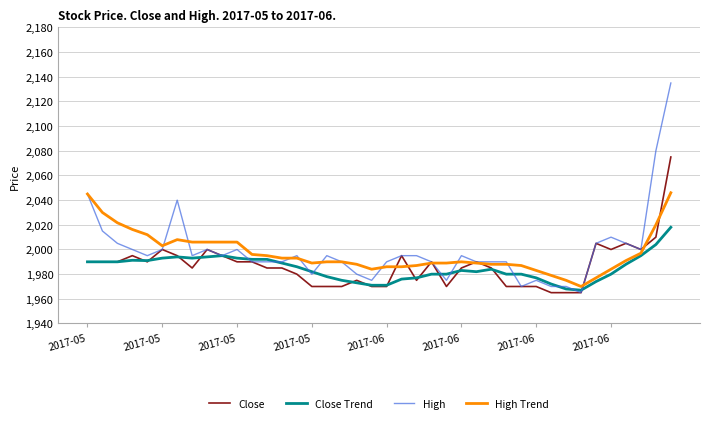

Rank the series by their maximum value, from highest to lowest.

High, Close, High Trend, Close Trend